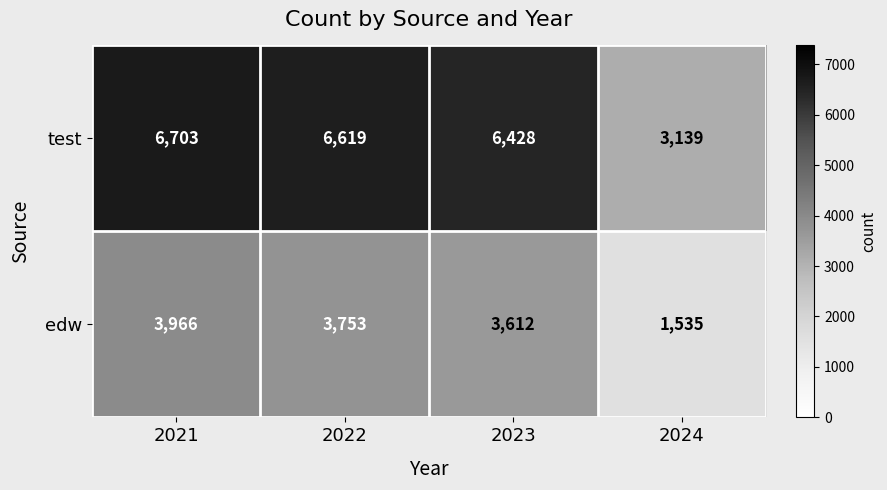

Between 2021 and 2022, which series saw the biggest shift?

edw